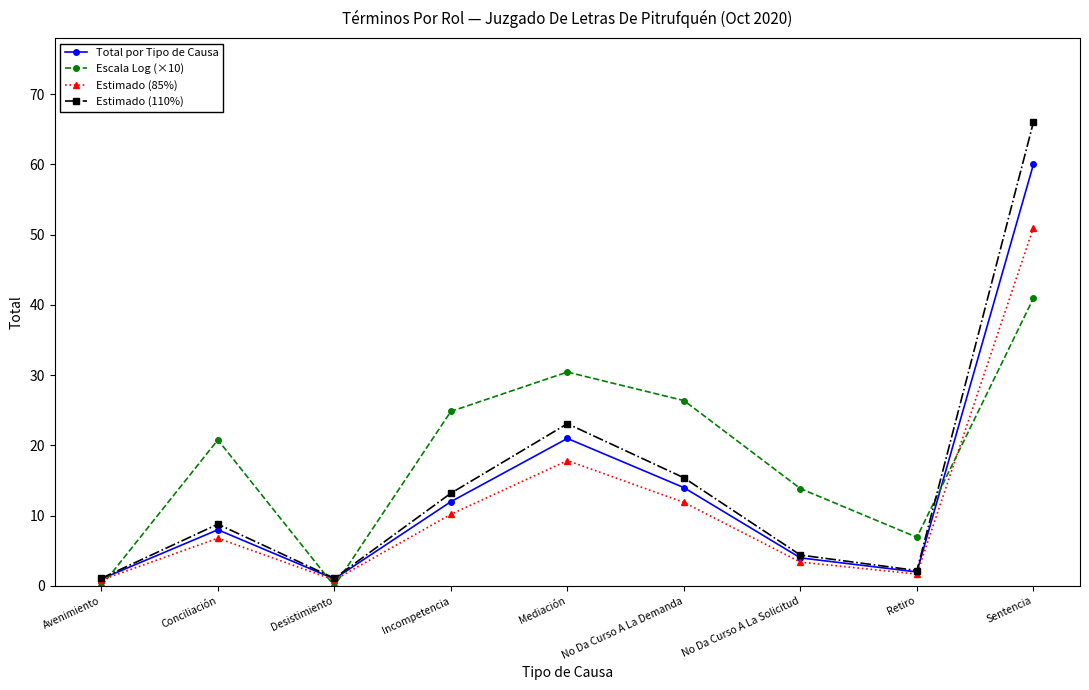

Where do Escala Log (×10) and Total por Tipo de Causa first cross each other?

Avenimiento and Conciliación